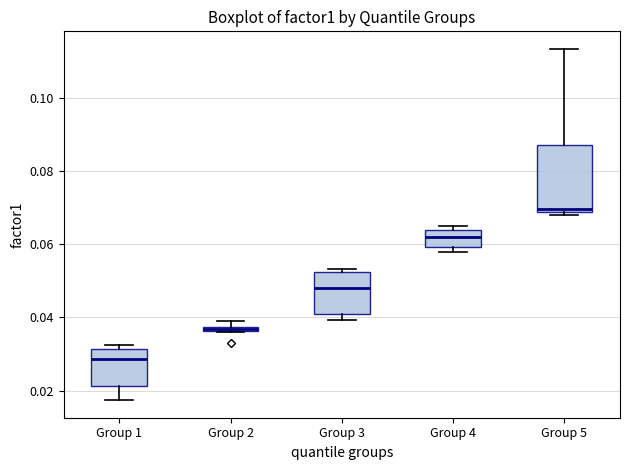

Which box's median line is the lowest?

Group 1